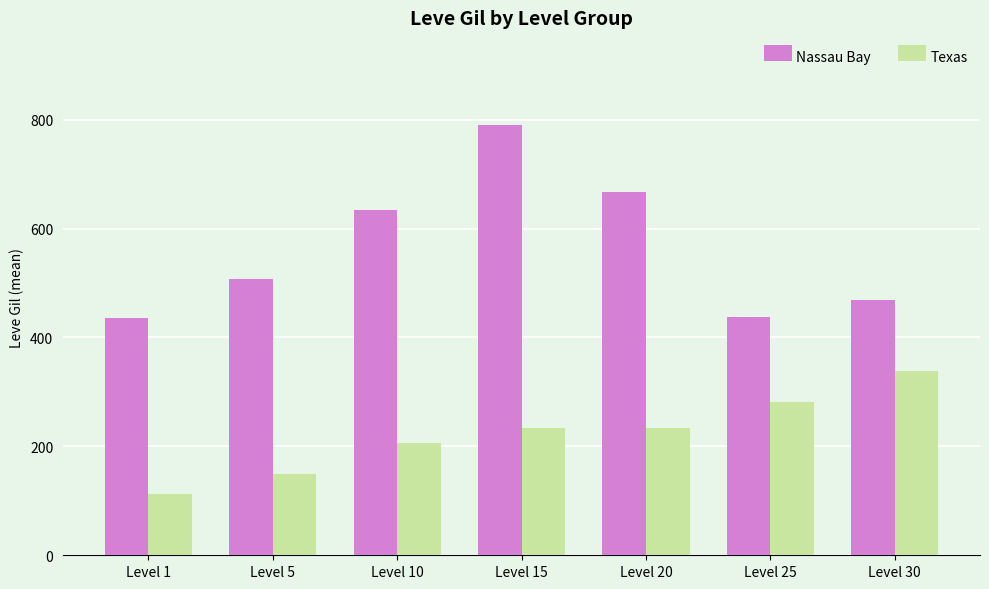

What is the sum of all Texas values?

1556